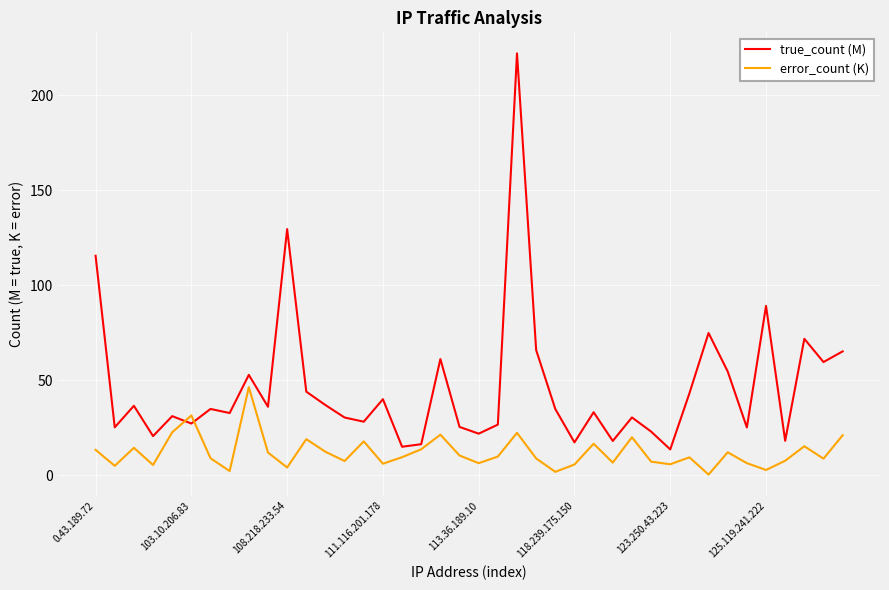

Which series ends up on top after the final intersection of error_count (K) and true_count (M)?

true_count (M)